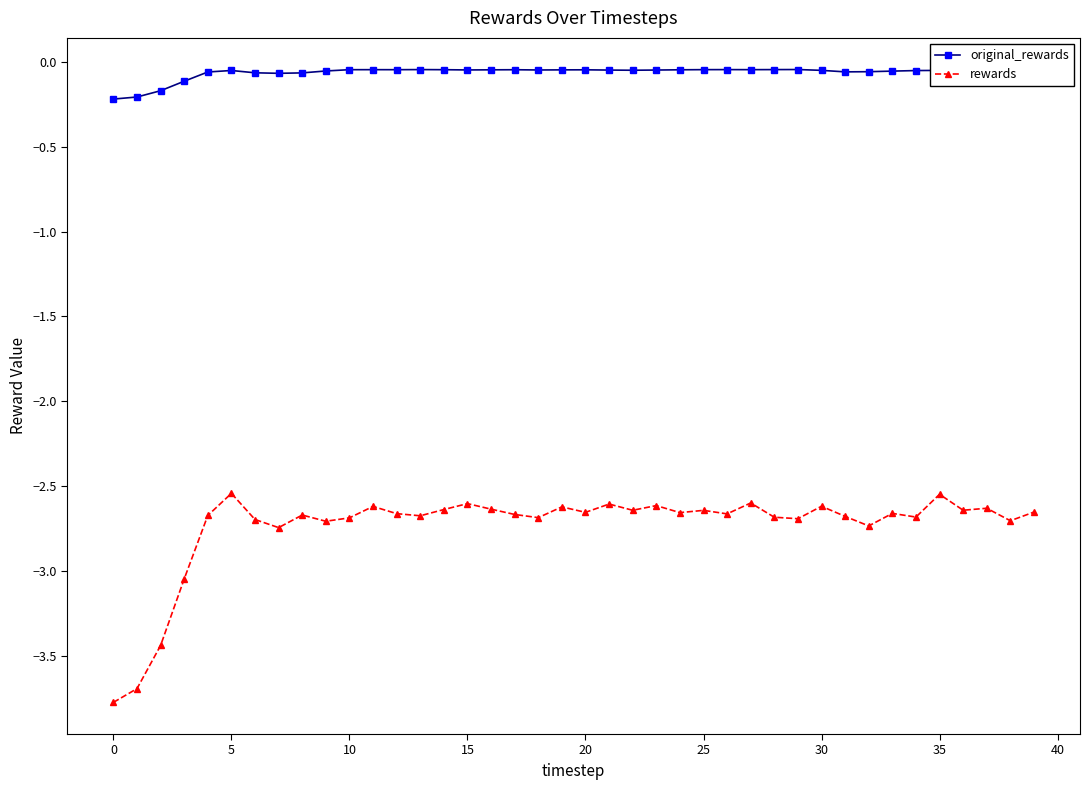

What are all the series names shown in the legend?

original_rewards, rewards